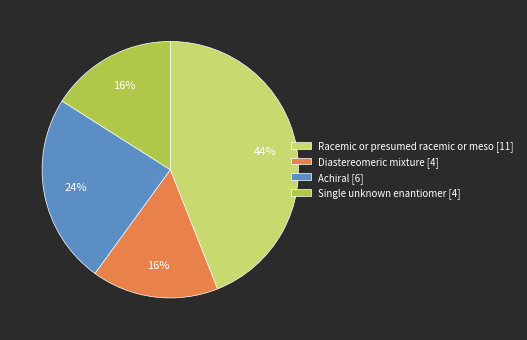

Which has a higher value, Single unknown enantiomer [4] or Racemic or presumed racemic or meso [11]?

Racemic or presumed racemic or meso [11]